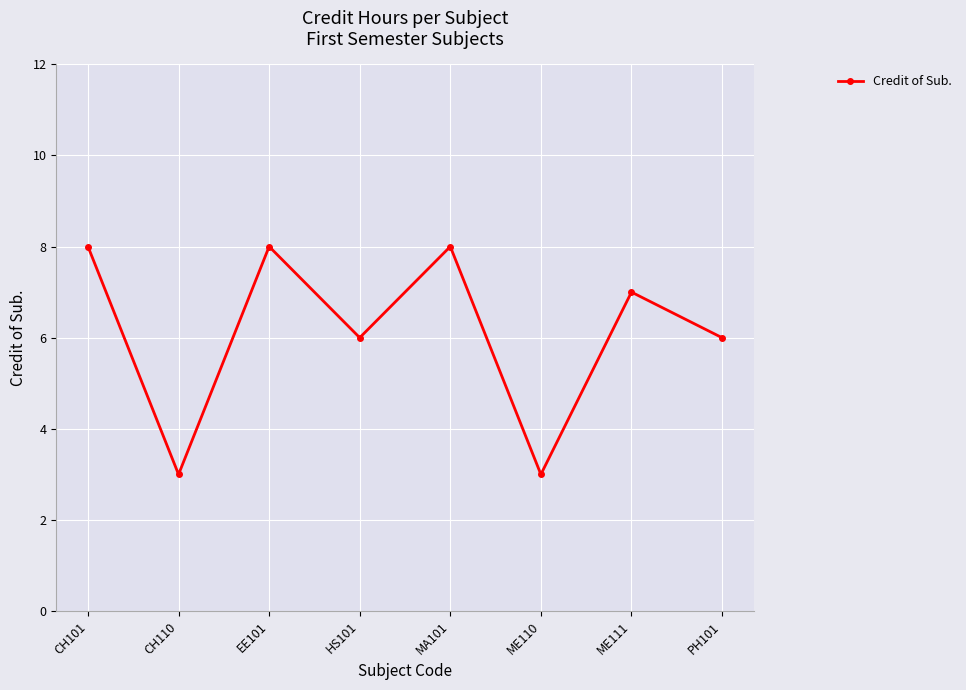

What is the sum of the values at MA101 and PH101?

14